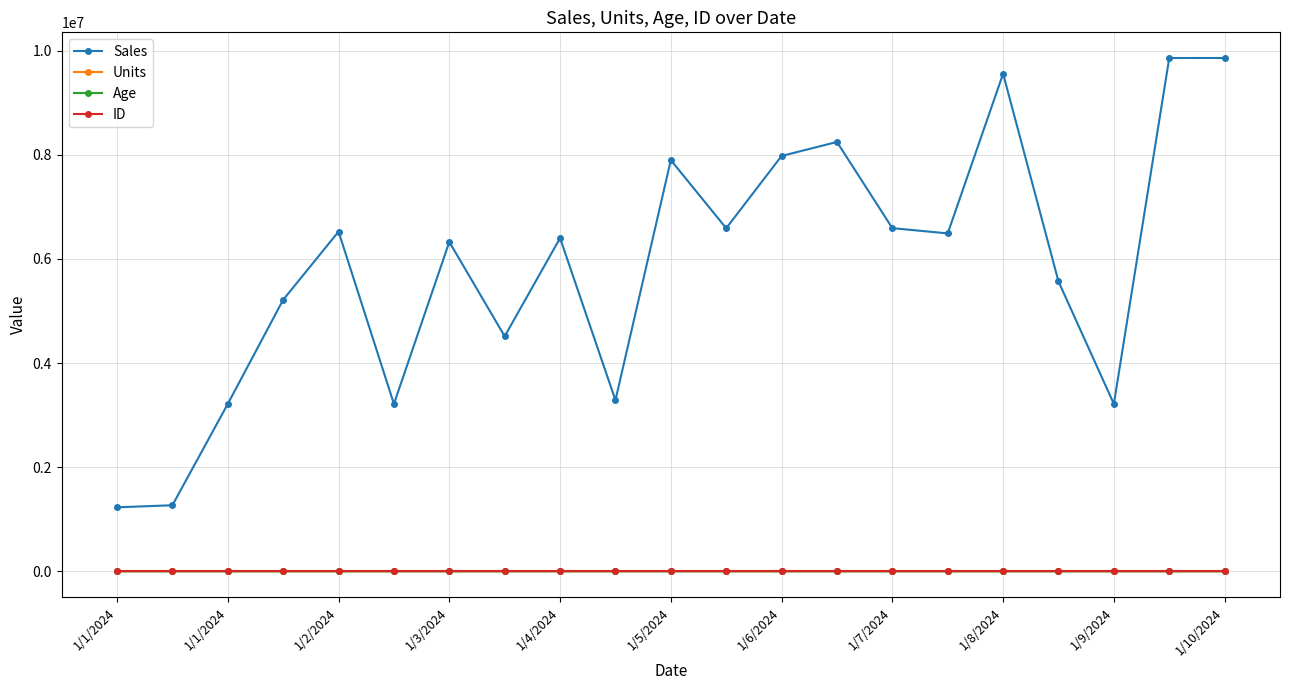

True or false: Sales and Units intersect in this chart.

False